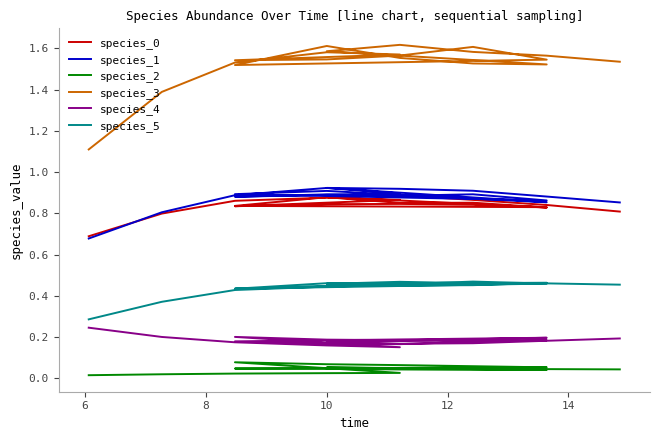

How many lines are shown in the chart?

6